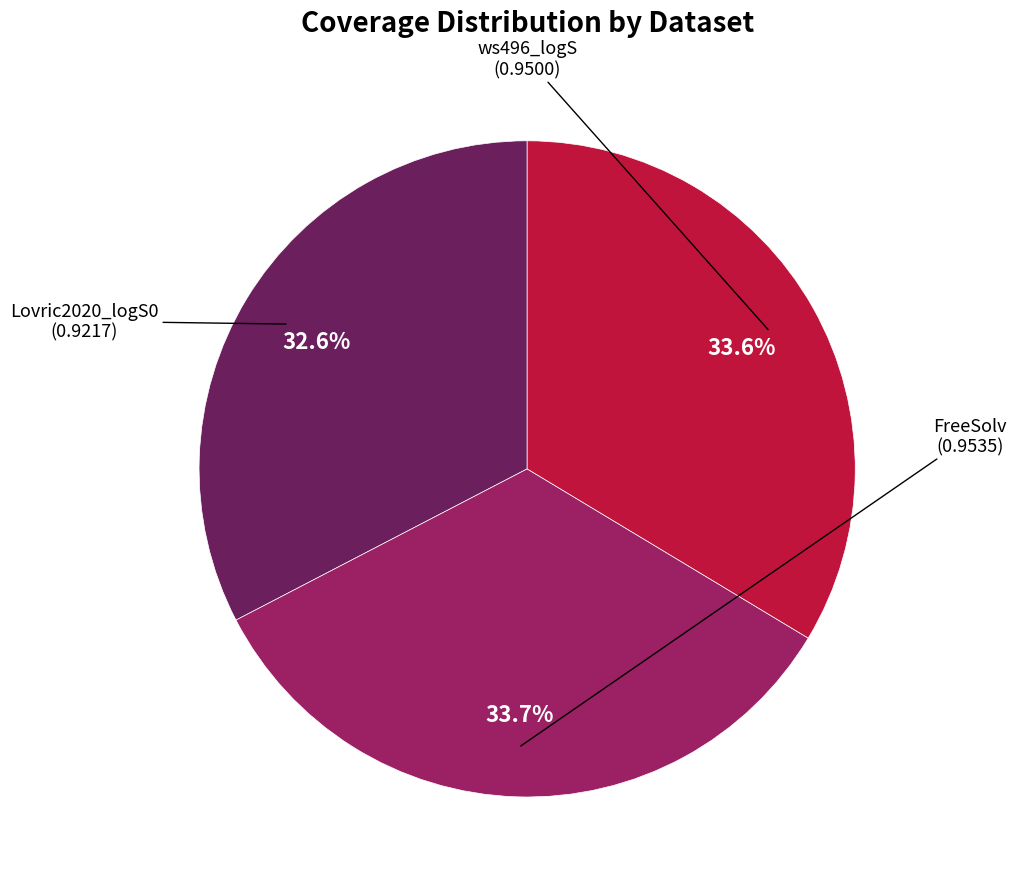

Do ws496_logS and FreeSolv together represent more than half of the pie?

Yes